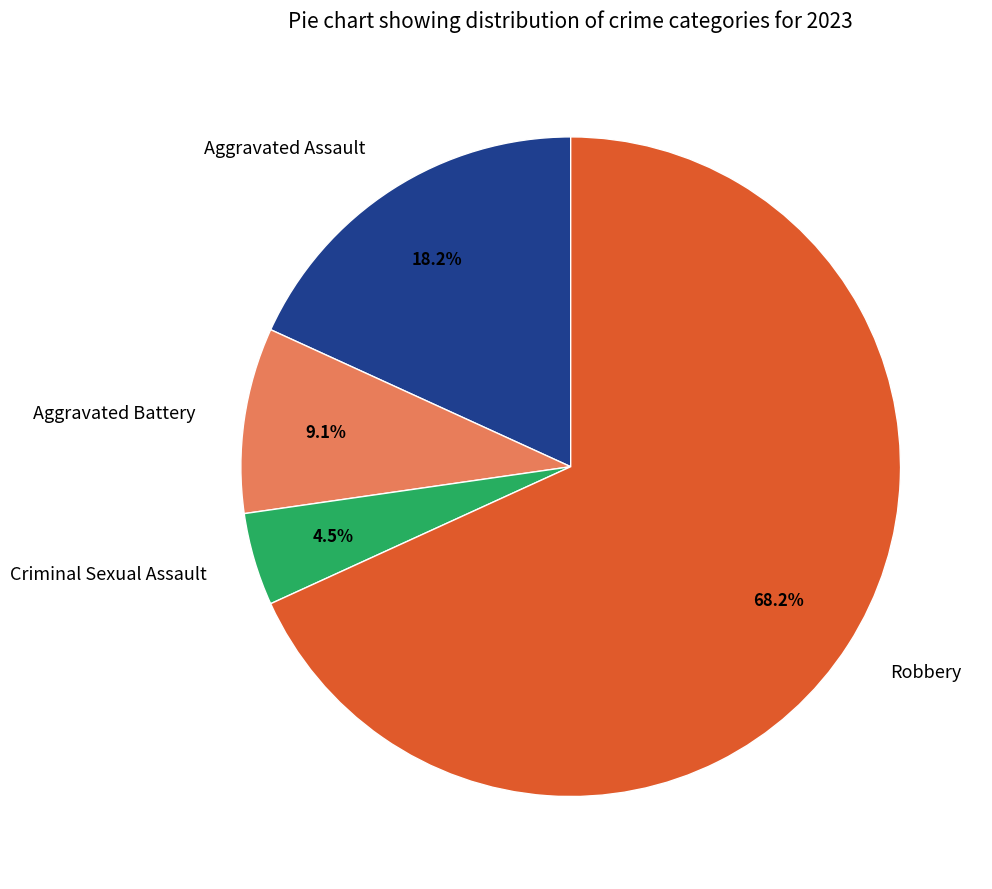

What portion of the pie excludes Robbery?

31.8%